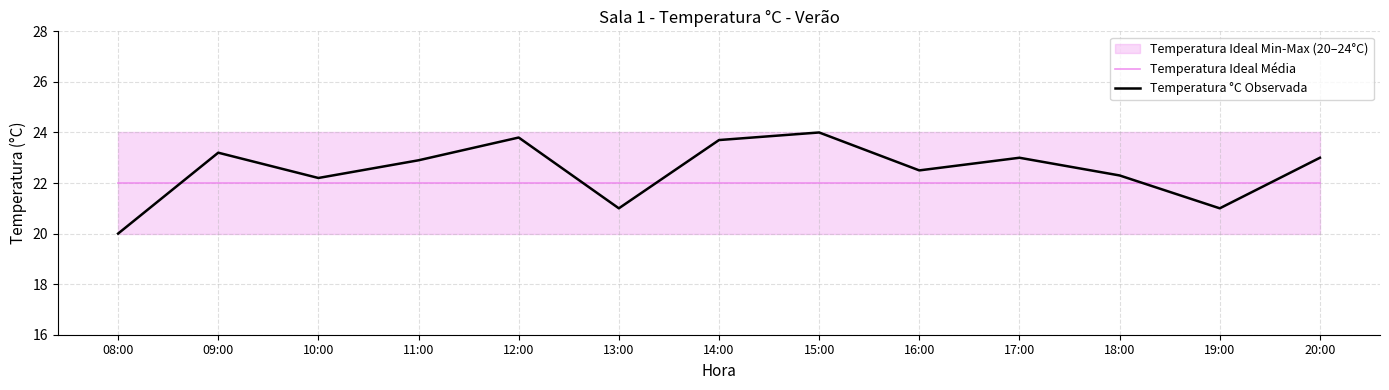

List the series in order of their overall mean, highest first.

Temperatura °C Observada, Temperatura Ideal Média